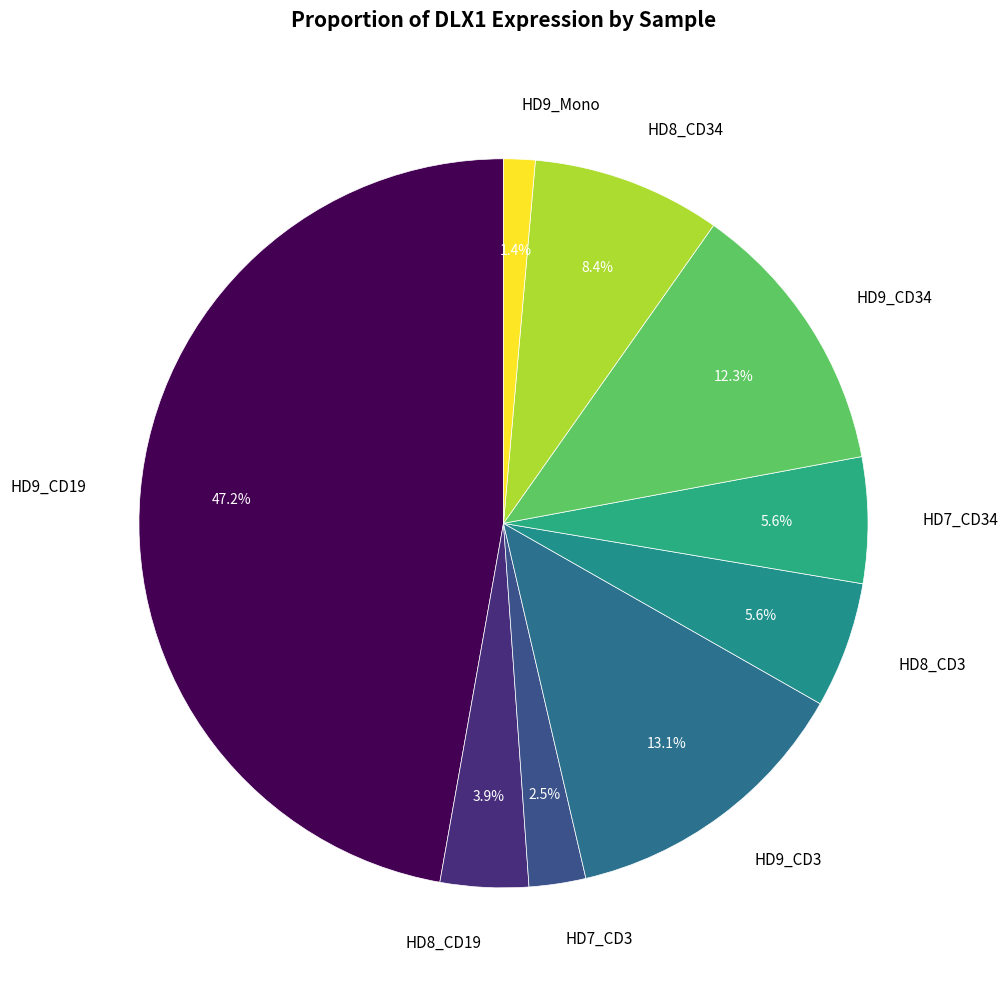

Which slice is the smallest?

HD9_Mono